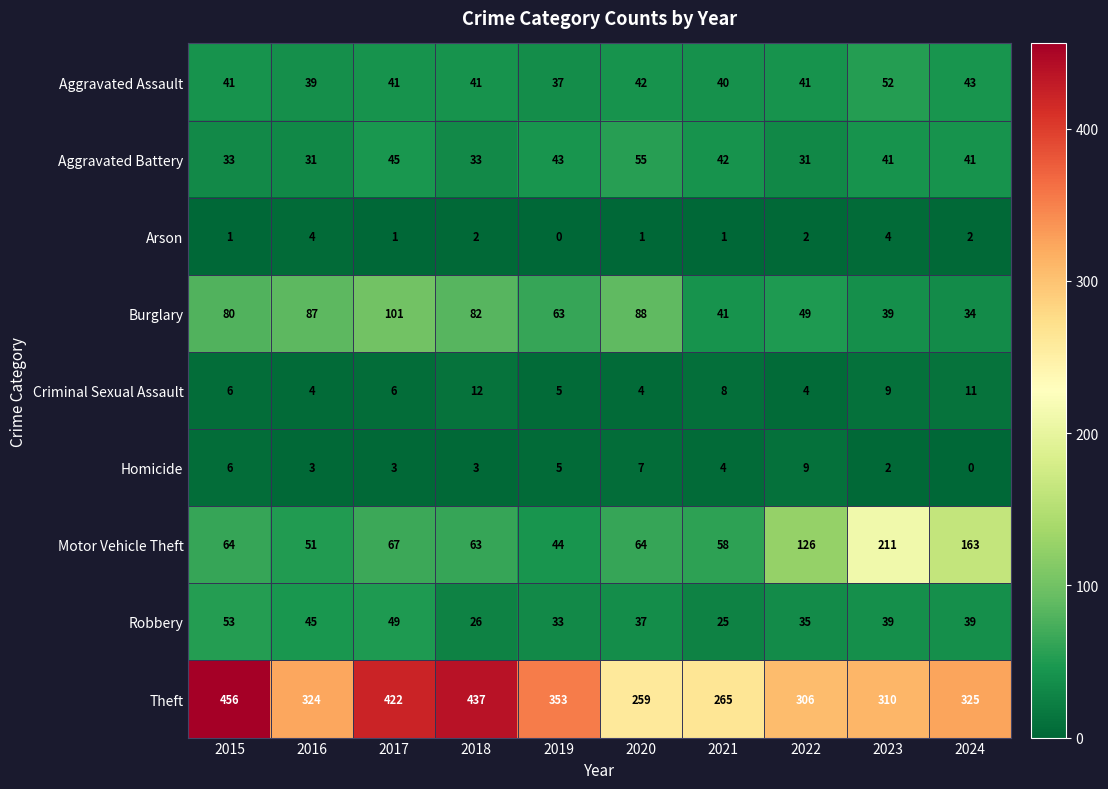

Which series changed the most between 2018 and 2020?

Theft